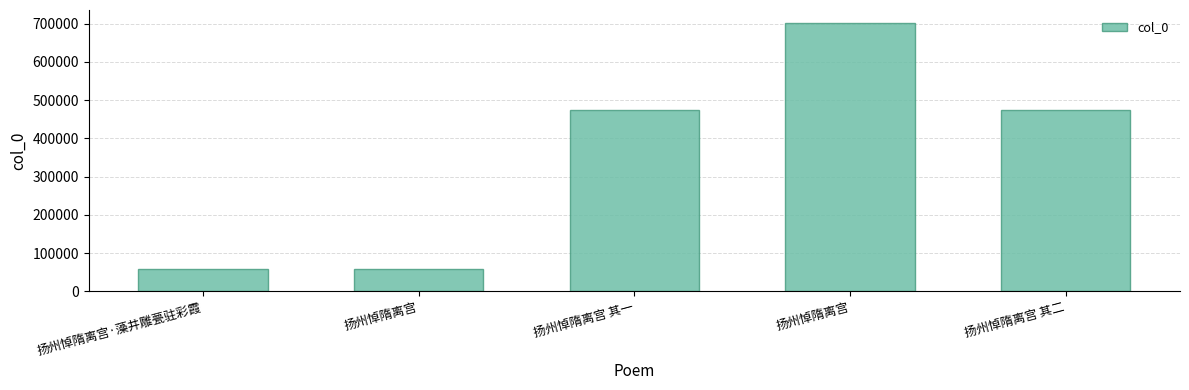

What is the sum of the values at 扬州悼隋离宫 and 扬州悼隋离宫 其二?

1175646